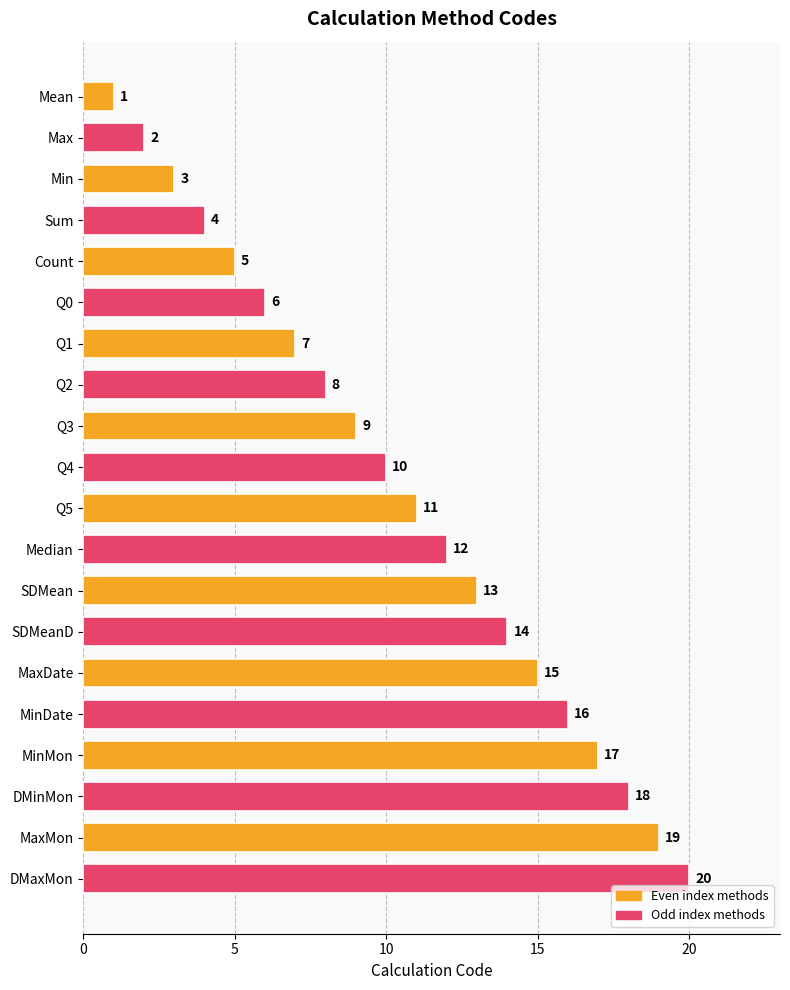

How many data points are less than 11?

10